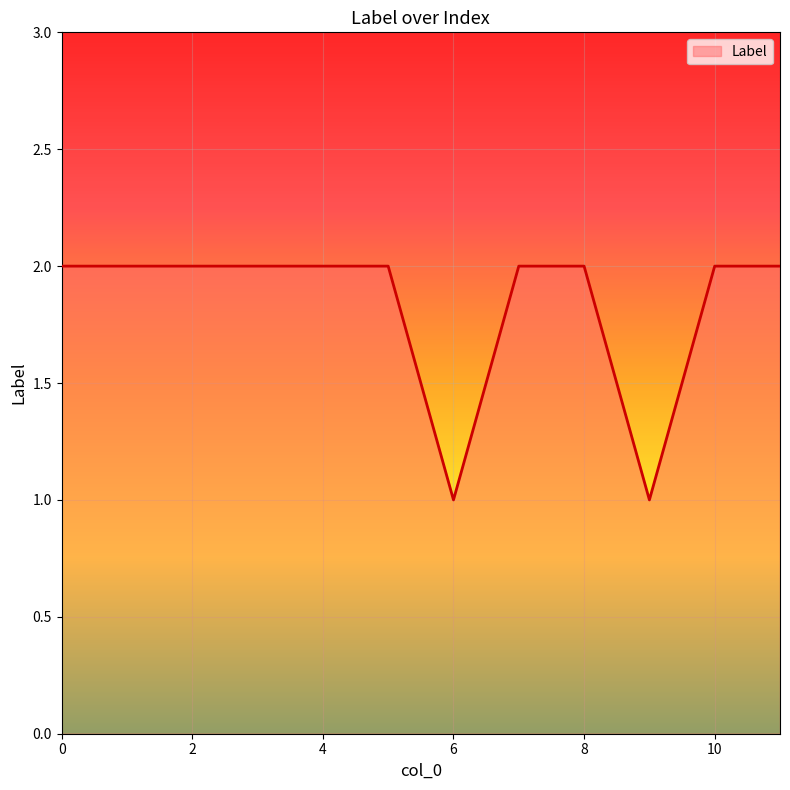

What is the minimum value shown in the chart?

1